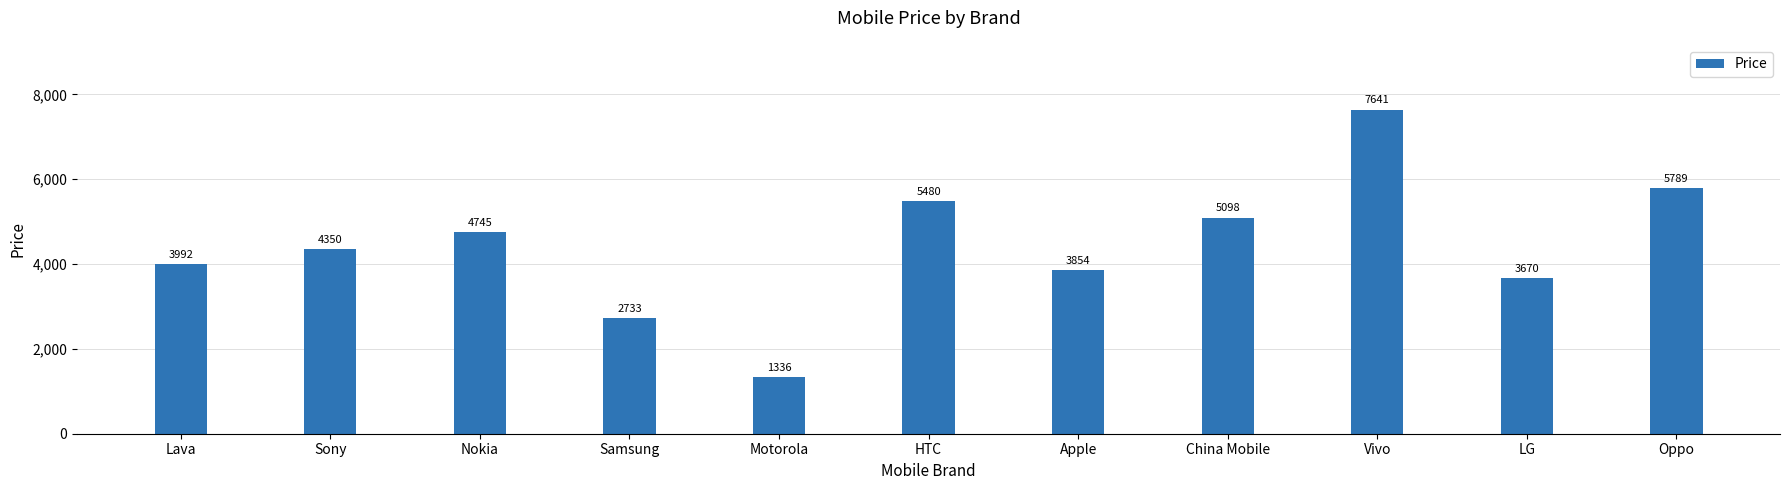

Count the number of data series in this chart.

1